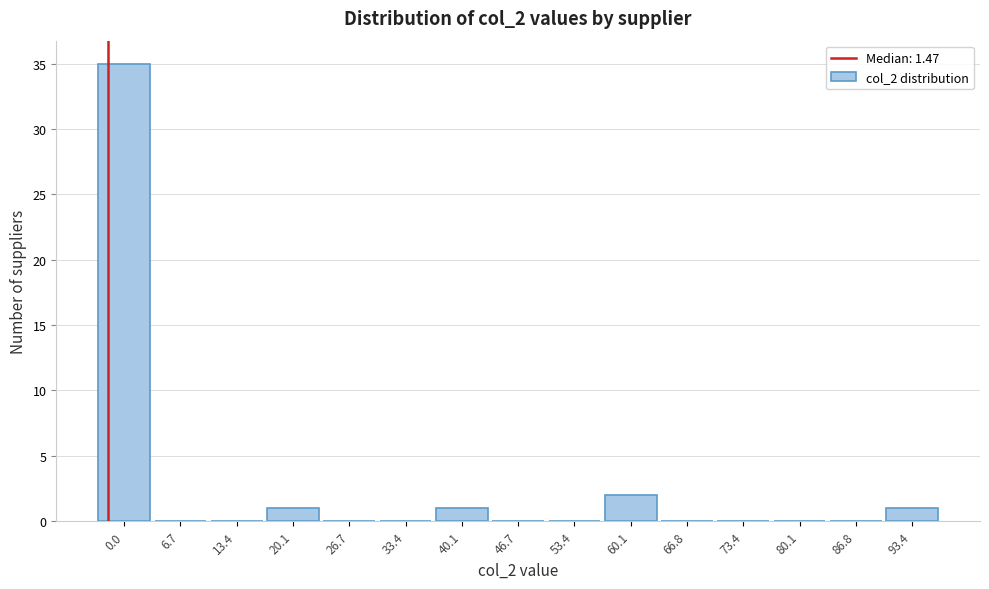

Reading left to right, extract all data points from this chart.

0.0=35	6.7=0	13.4=0	20.1=1	26.7=0	33.4=0	40.1=1	46.7=0	53.4=0	60.1=2	66.8=0	73.4=0	80.1=0	86.8=0	93.4=1